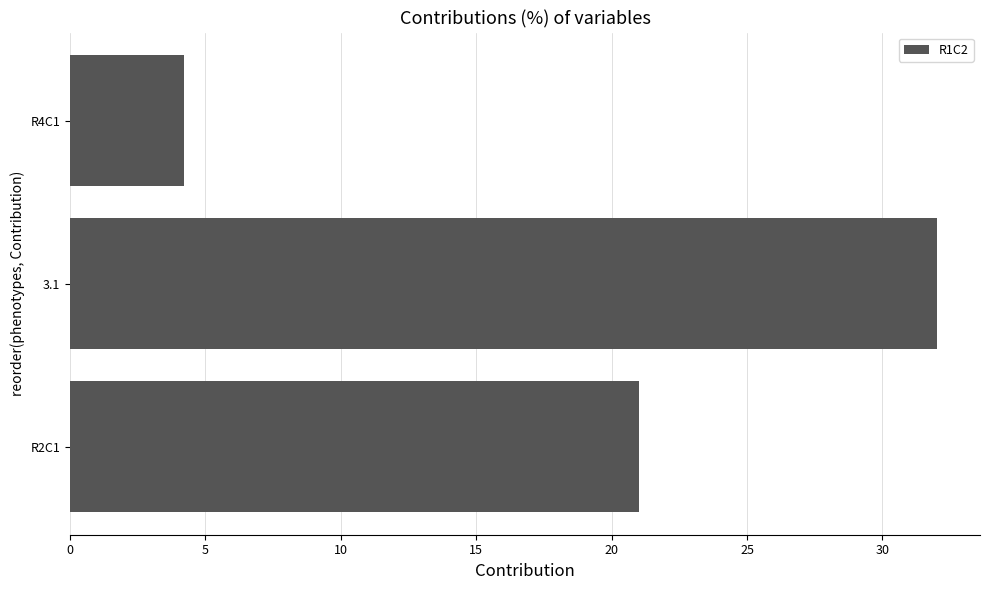

What is the sum of the values at R4C1 and R2C1?

25.2